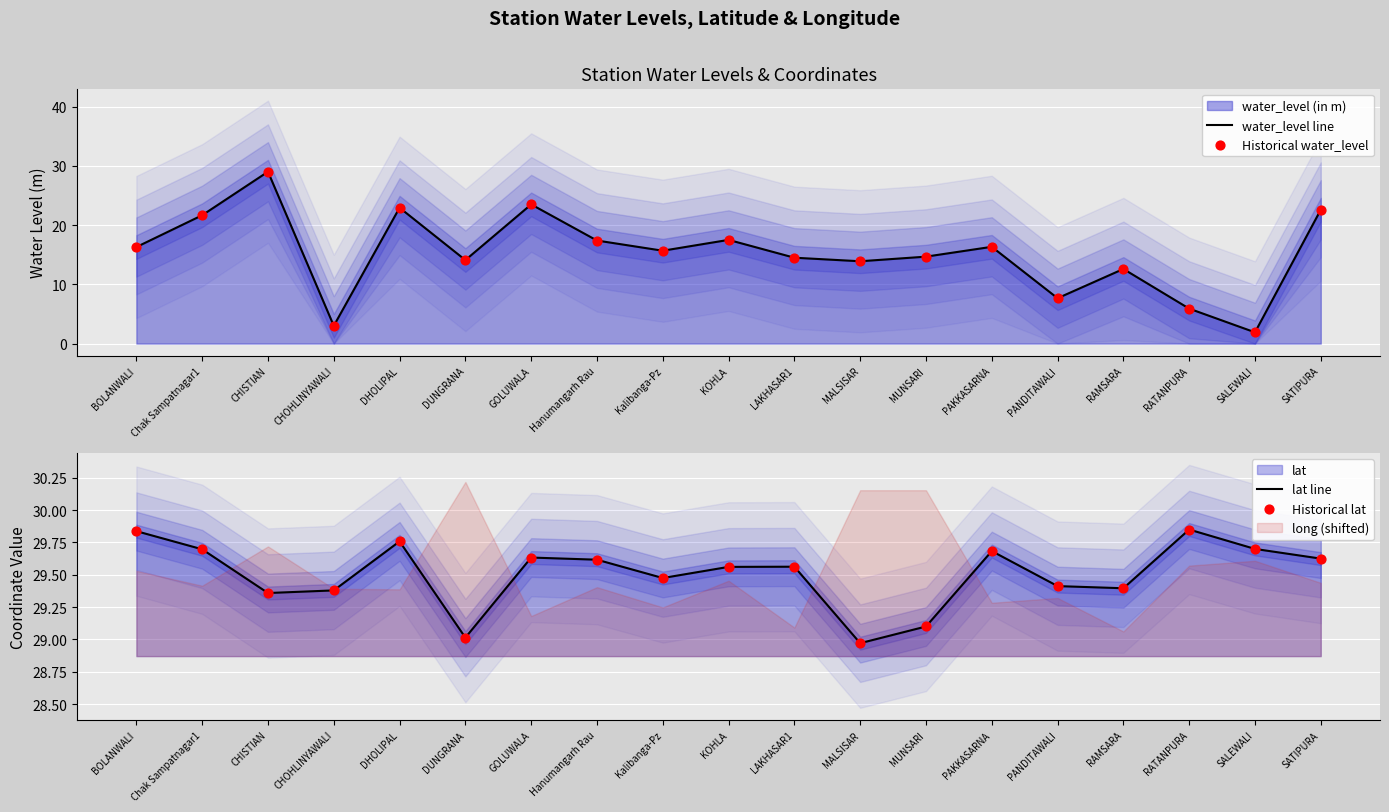

Which series reaches the minimum Y coordinate?

water_level line